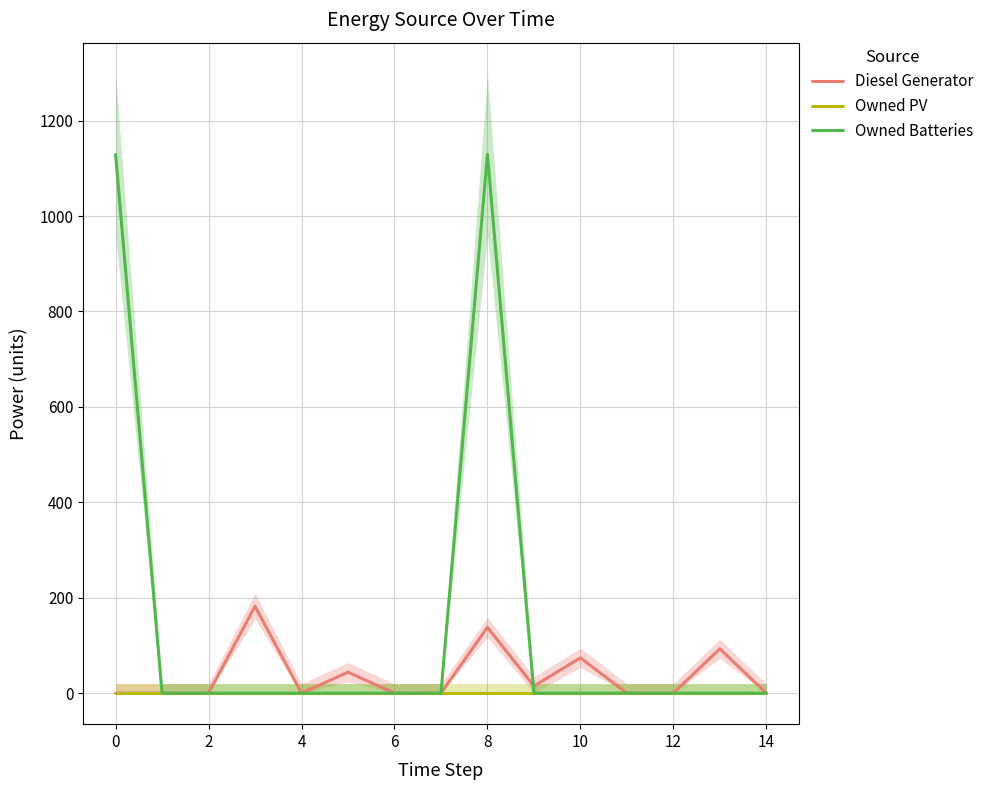

What is the highest value of the Owned Batteries series?

1129